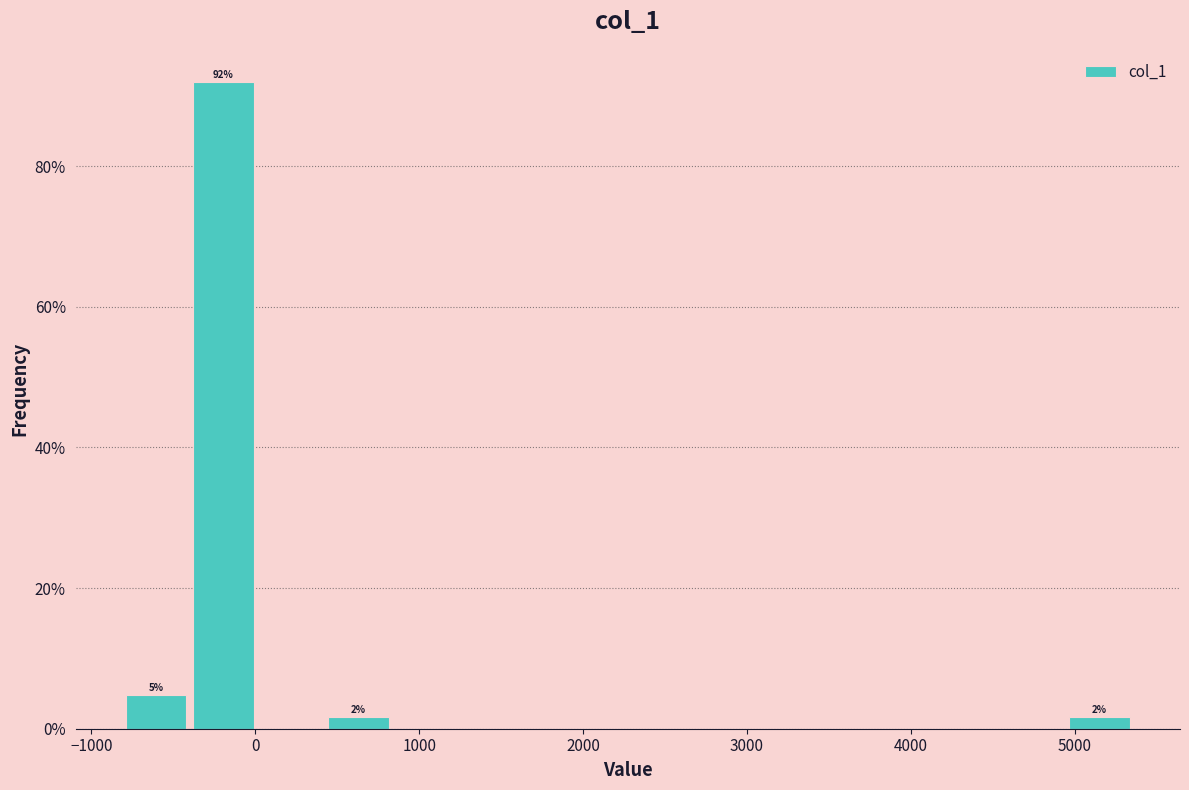

Which range on the x-axis has the tallest bar?

-400 to 0